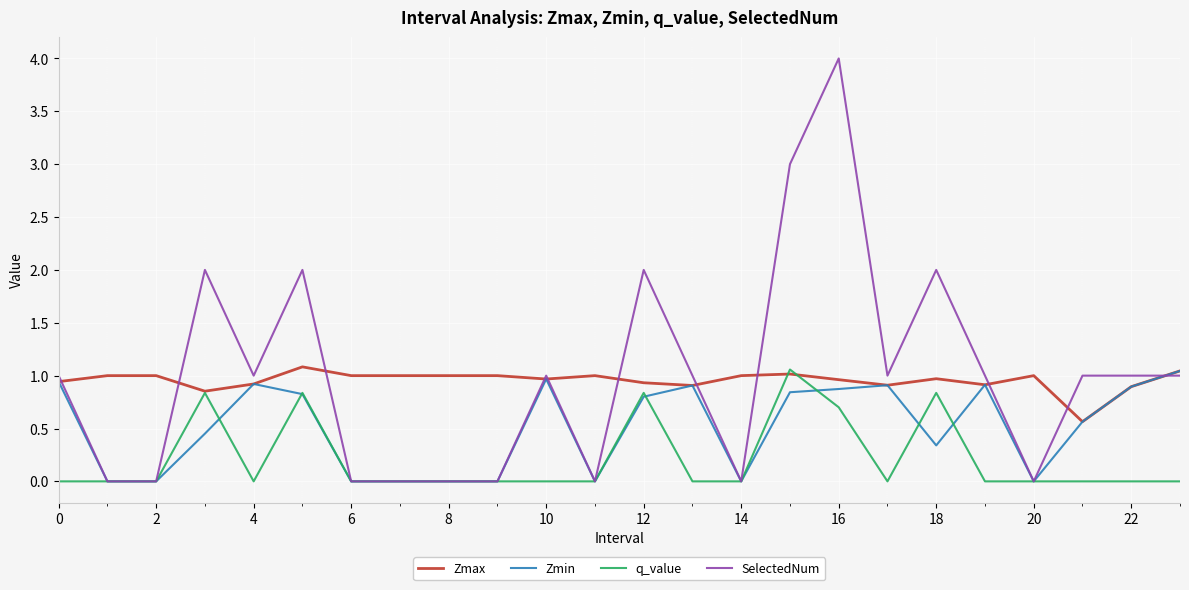

Which series has the largest range (max minus min)?

SelectedNum